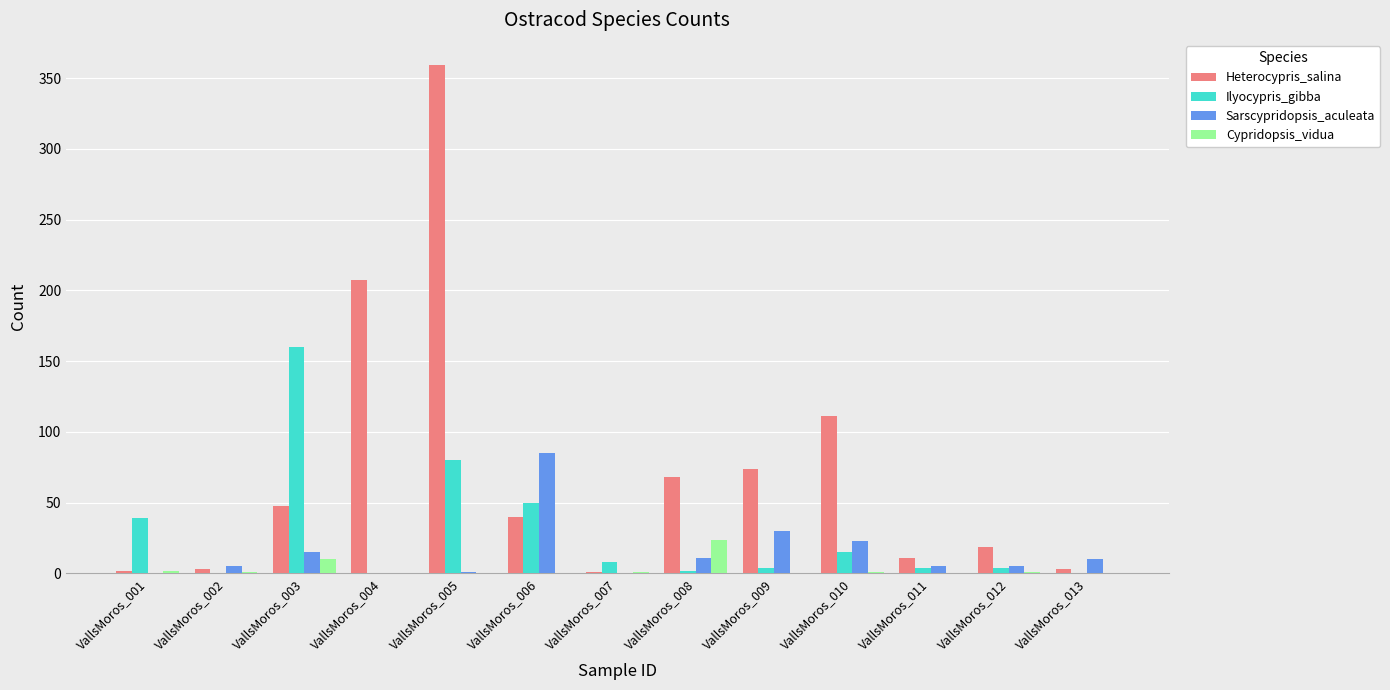

What is the sum of all Ilyocypris_gibba values?

366